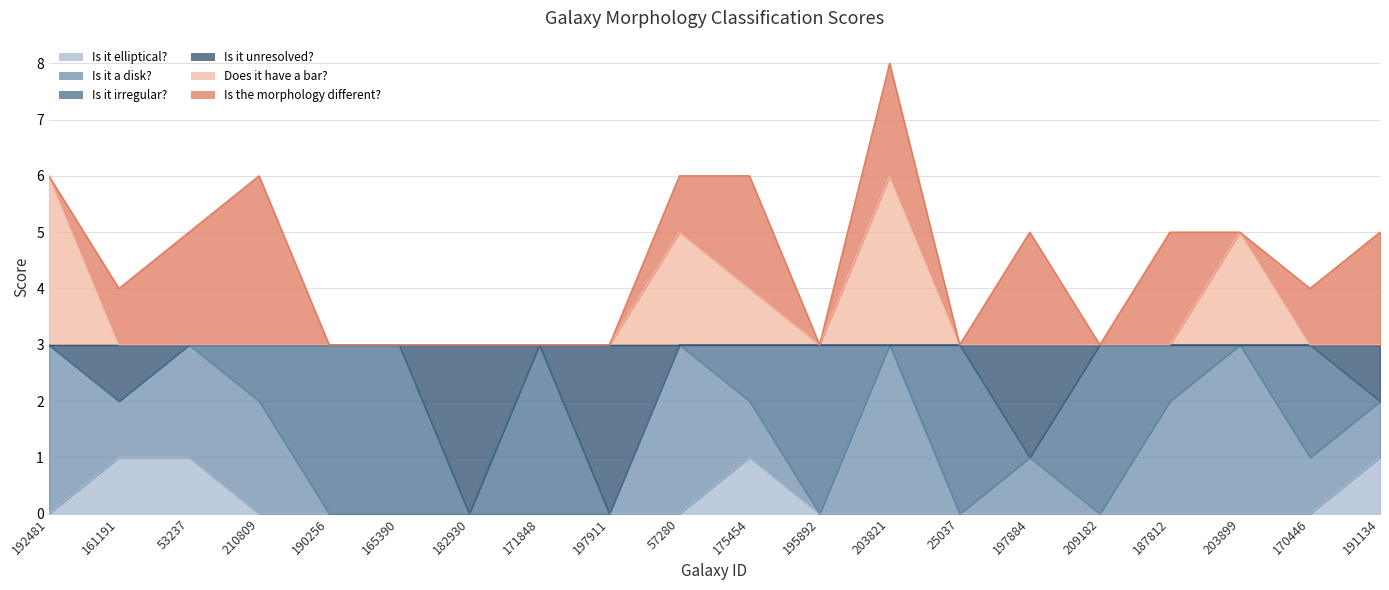

What is the difference between the second highest and minimum values in the Is it elliptical? series?

1